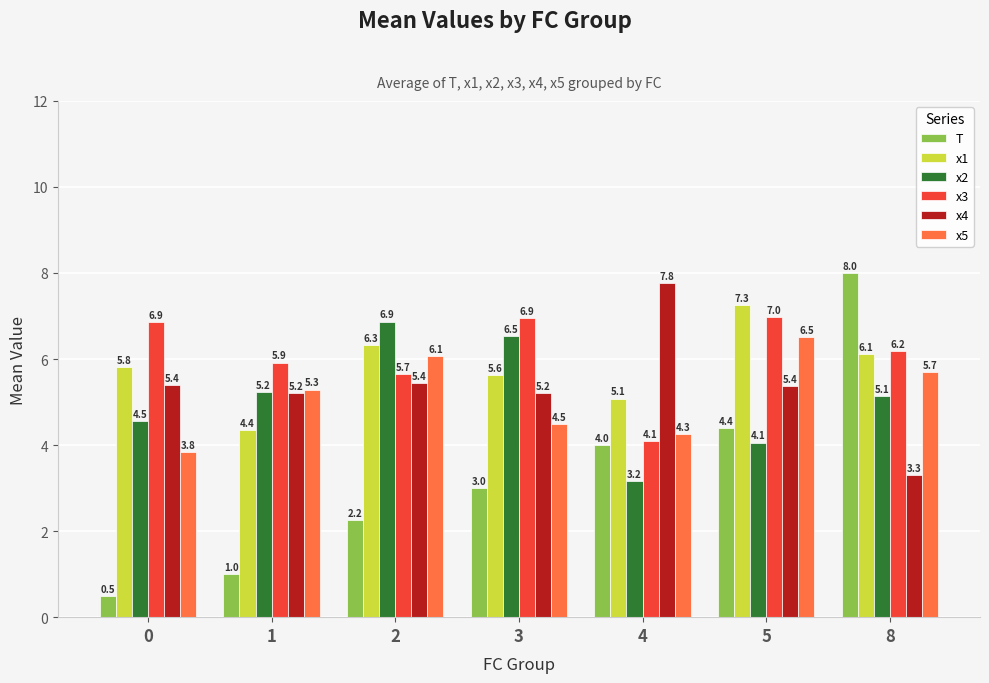

The x1 series shows 5.1 at 4. True or false?

True